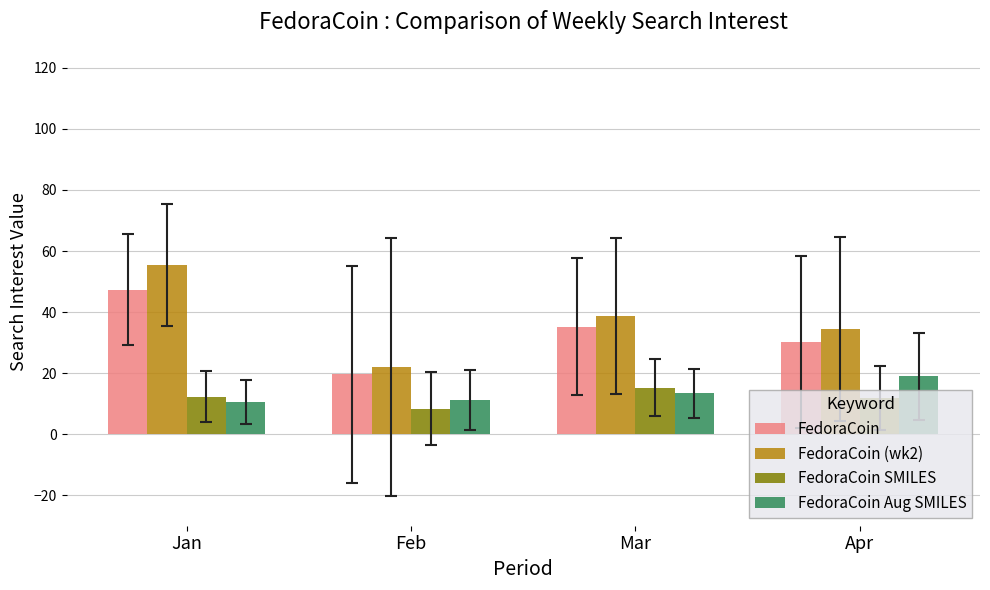

True or false: FedoraCoin has a value of 35.2 at Mar.

True